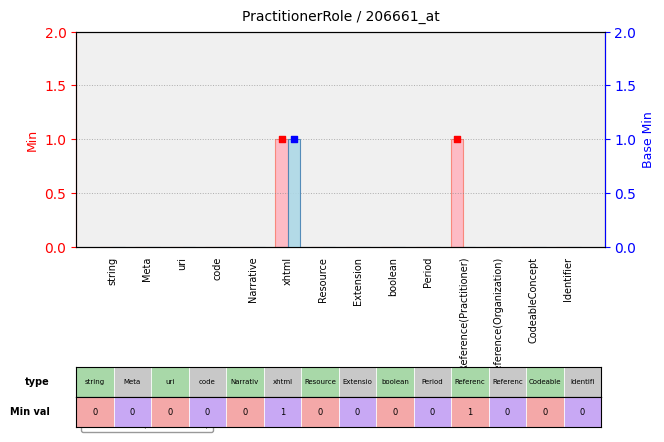

Is the value of Base Min at xhtml greater than the value of Min at Period?

Yes